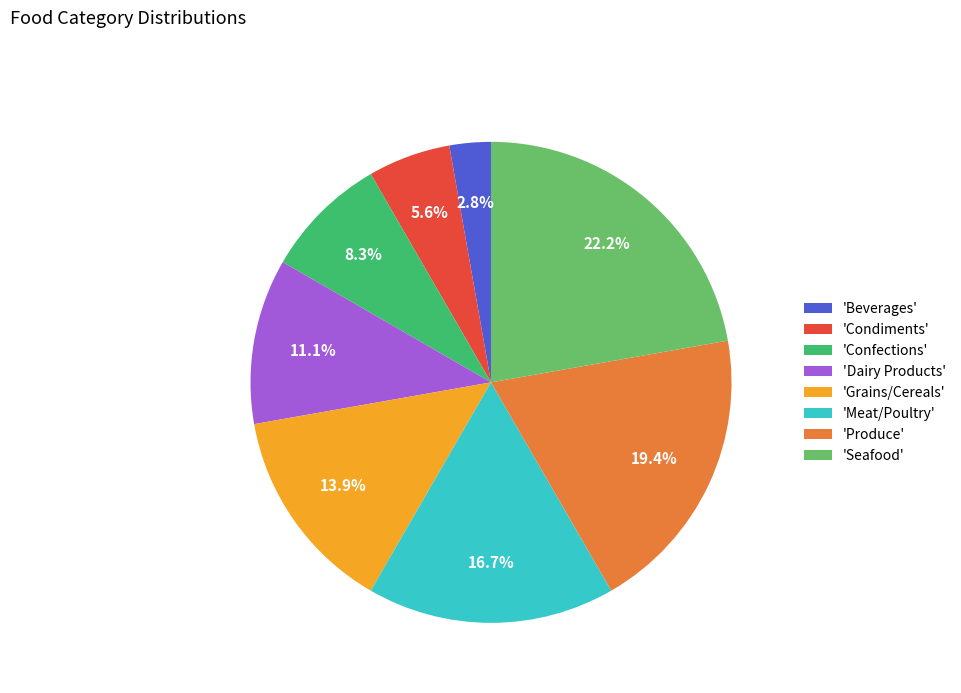

Is there any slice that represents more than half of the pie?

No